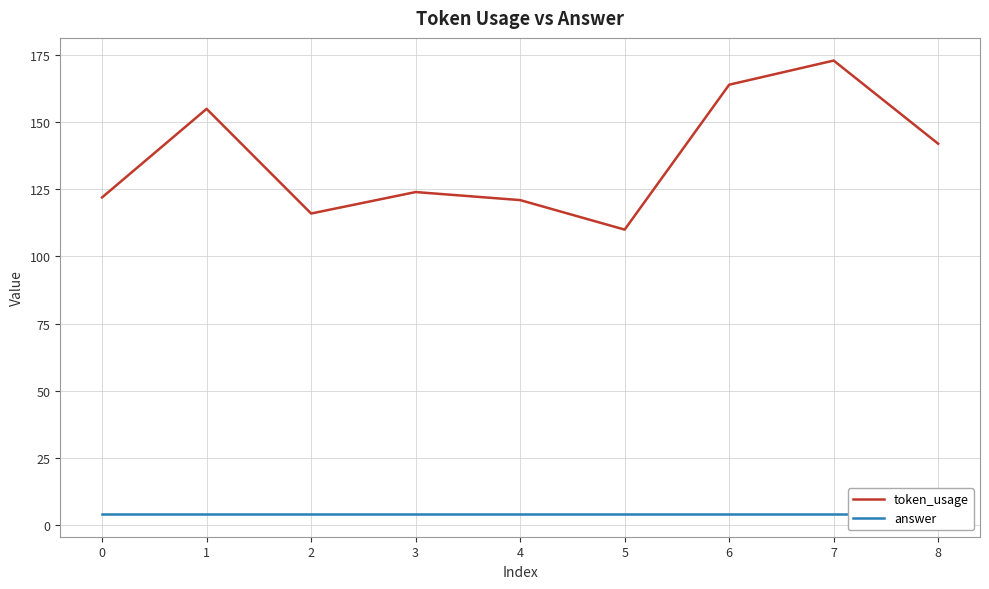

How many values in the token_usage series are below 124?

4